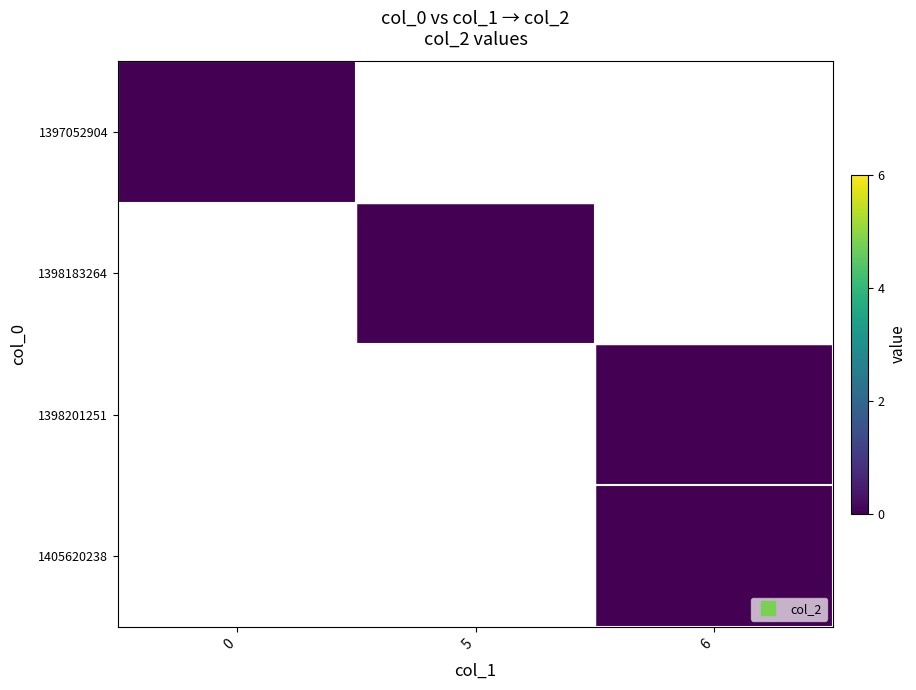

Which series has the largest total across all categories?

1398201251